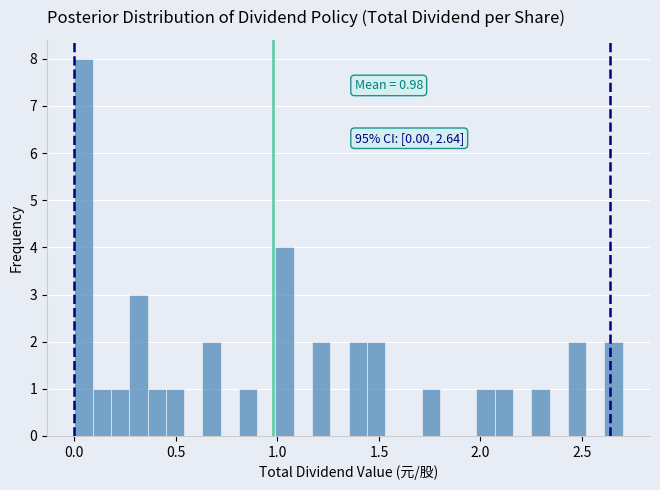

Read against the x-axis, roughly where is the centre of the tallest bar?

0.05